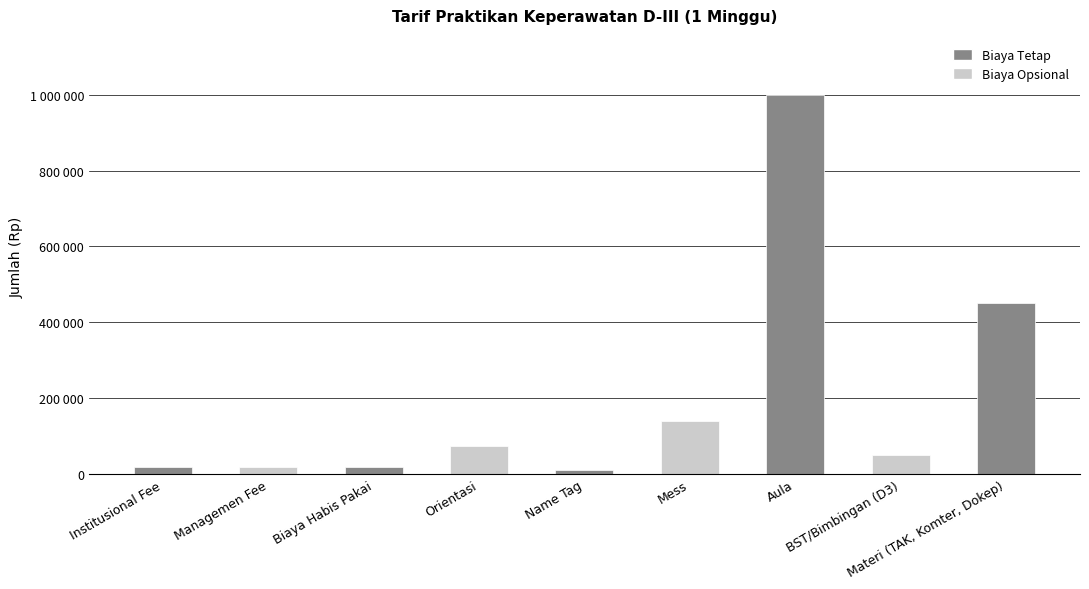

At which category does the chart reach its minimum across all series?

Name Tag